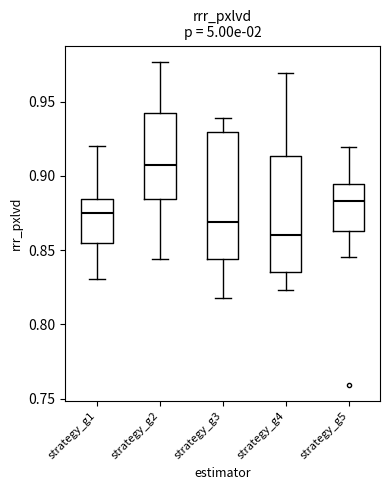

Reading left to right, transcribe this box plot: for each box, give where its median line is, the range the box spans, and where its two whiskers end, as read against the y-axis. The values are not printed on the chart, so give them approximately, as read against the axis.

strategy_g1: median 0.875, box 0.855 to 0.885, whiskers 0.830 to 0.920
strategy_g2: median 0.910, box 0.885 to 0.940, whiskers 0.845 to 0.975
strategy_g3: median 0.870, box 0.845 to 0.930, whiskers 0.820 to 0.940
strategy_g4: median 0.860, box 0.835 to 0.915, whiskers 0.825 to 0.970
strategy_g5: median 0.885, box 0.865 to 0.895, whiskers 0.845 to 0.920